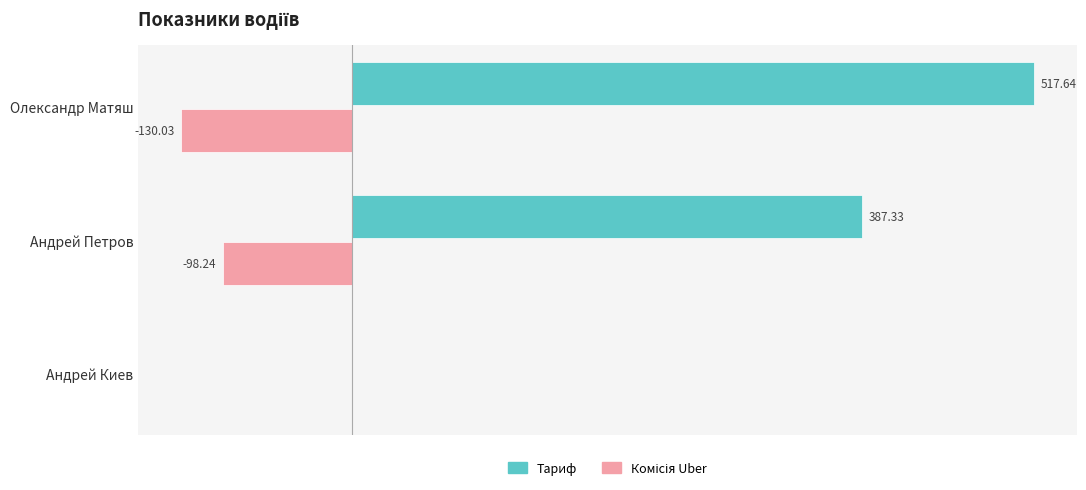

Which series changed the most between Андрей Петров and Андрей Киев?

Тариф